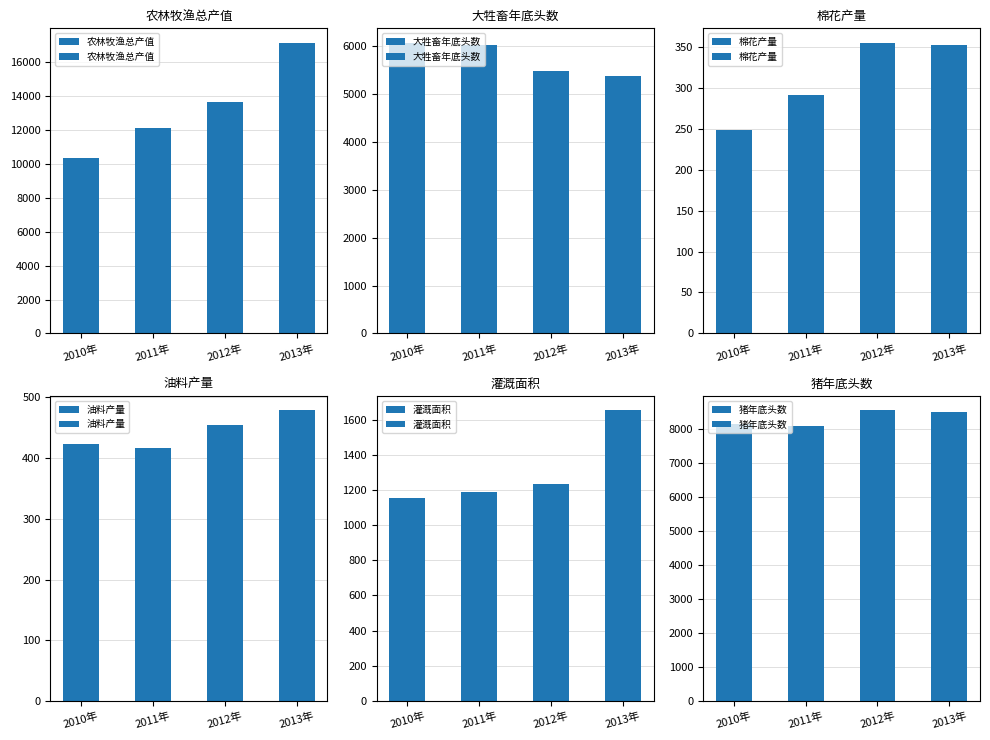

What is the value of the 油料产量 bar at the 1st from the left?

422.4